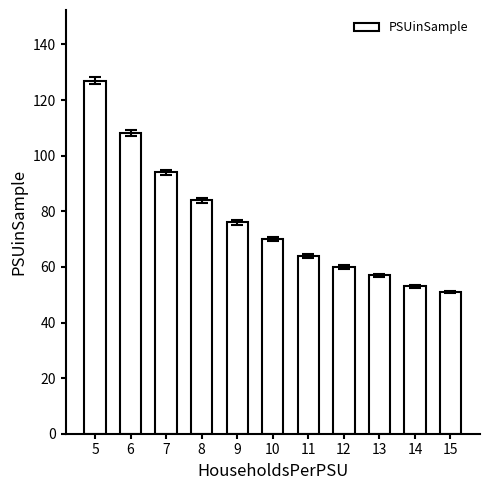

True or false: the data shows 26 at 12.

False